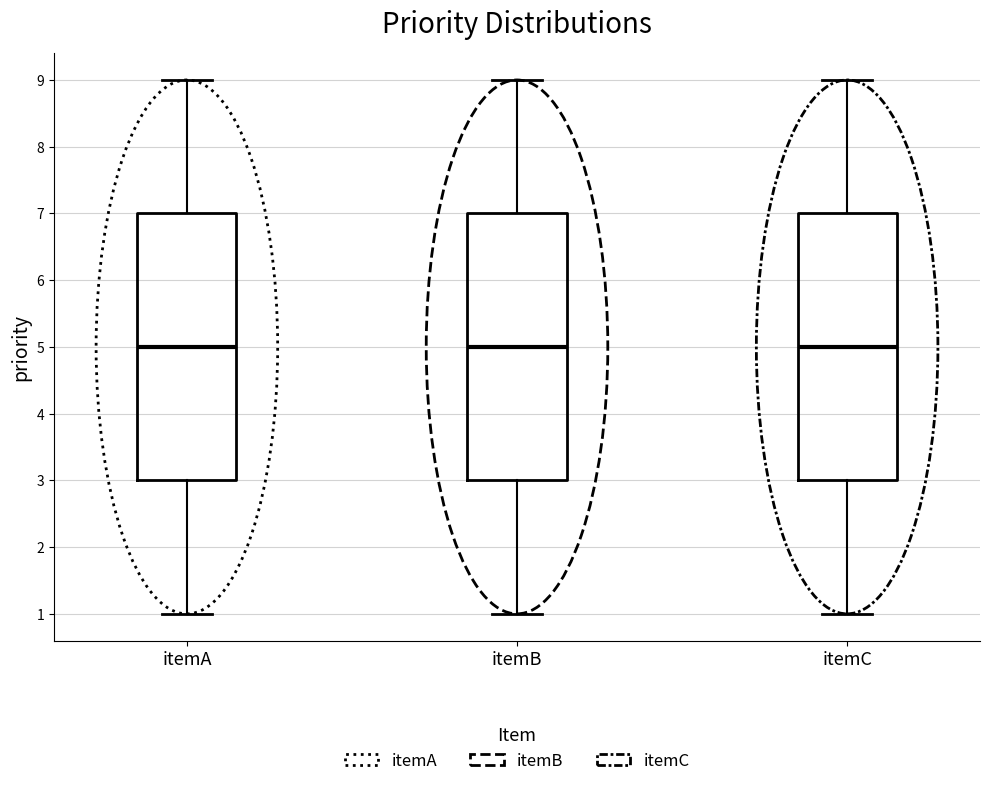

Reading left to right, transcribe this box plot: for each box, give where its median line is, the range the box spans, and where its two whiskers end, as read against the y-axis. The values are not printed on the chart, so give them approximately, as read against the axis.

itemA: median 5, box 3 to 7, whiskers 1 to 9
itemB: median 5, box 3 to 7, whiskers 1 to 9
itemC: median 5, box 3 to 7, whiskers 1 to 9